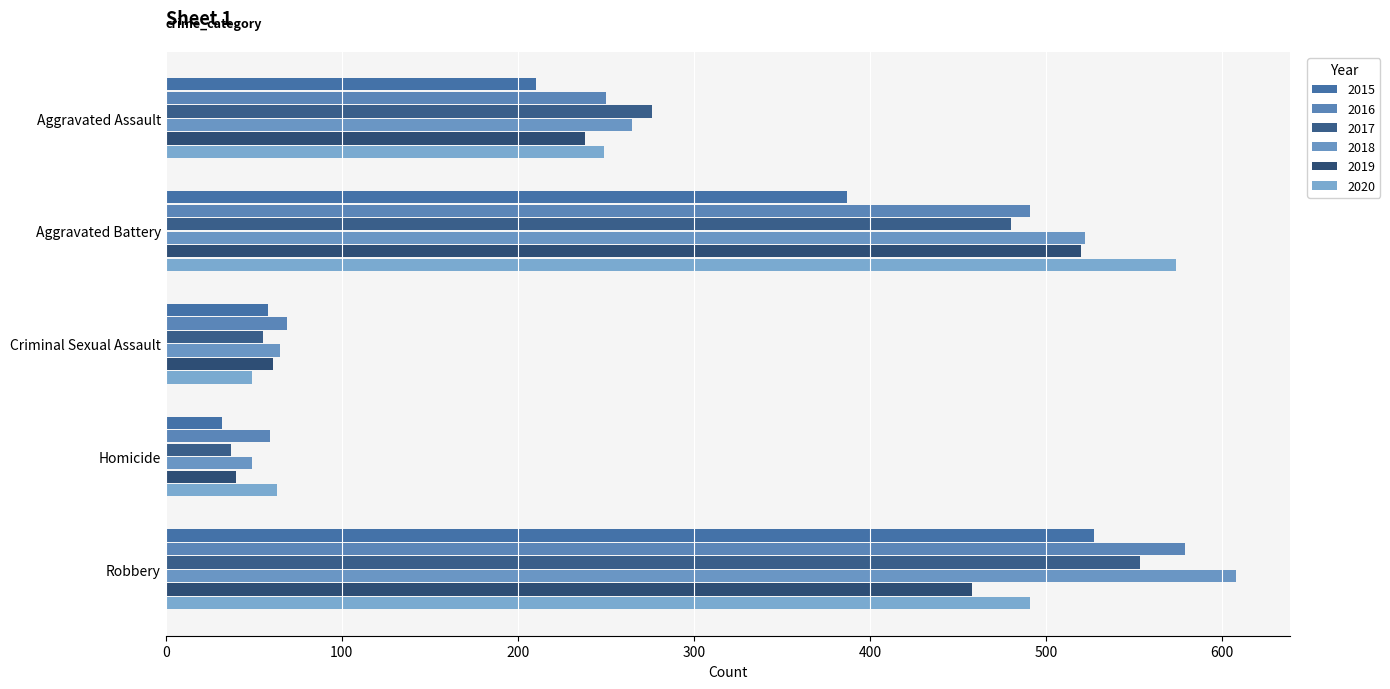

Is the value of 2016 at Aggravated Assault greater than the value of 2020 at Criminal Sexual Assault?

Yes